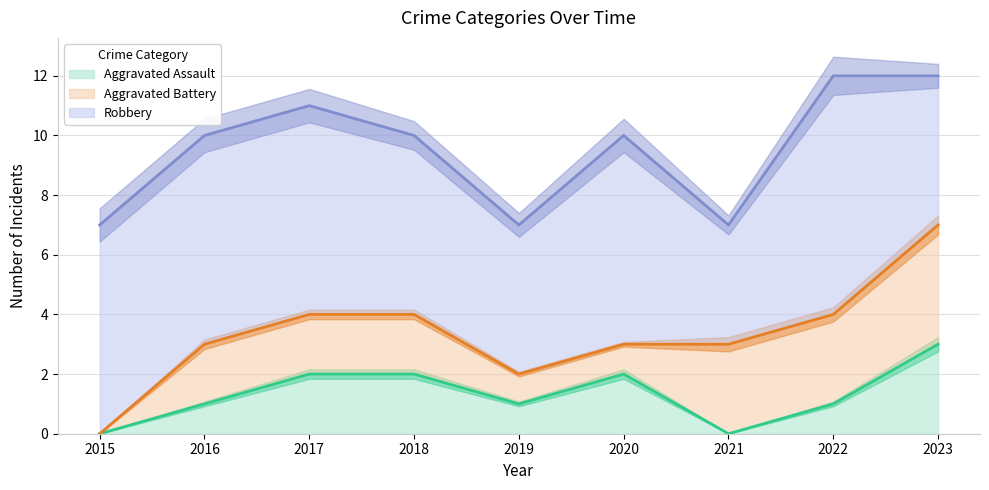

True or false: Aggravated Assault and Robbery cross at least once.

False